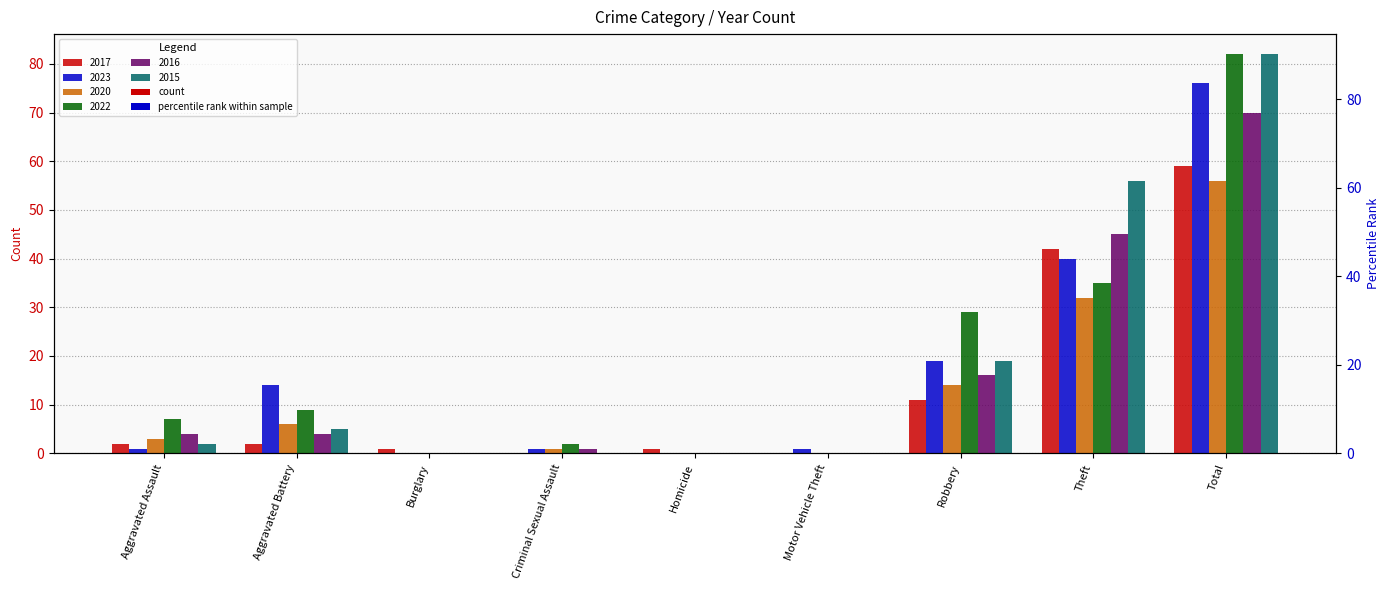

Rank the series by their maximum value, from highest to lowest.

2022, 2015, 2023, 2016, 2017, 2020